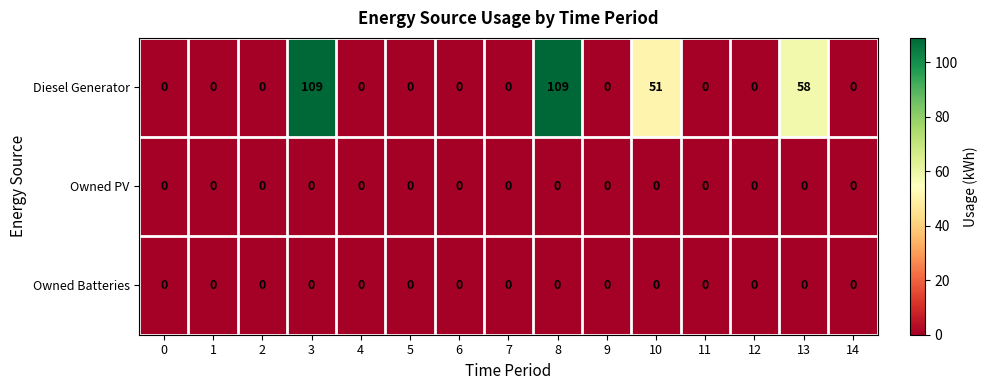

Is it true that Diesel Generator equals 40 at 8?

False